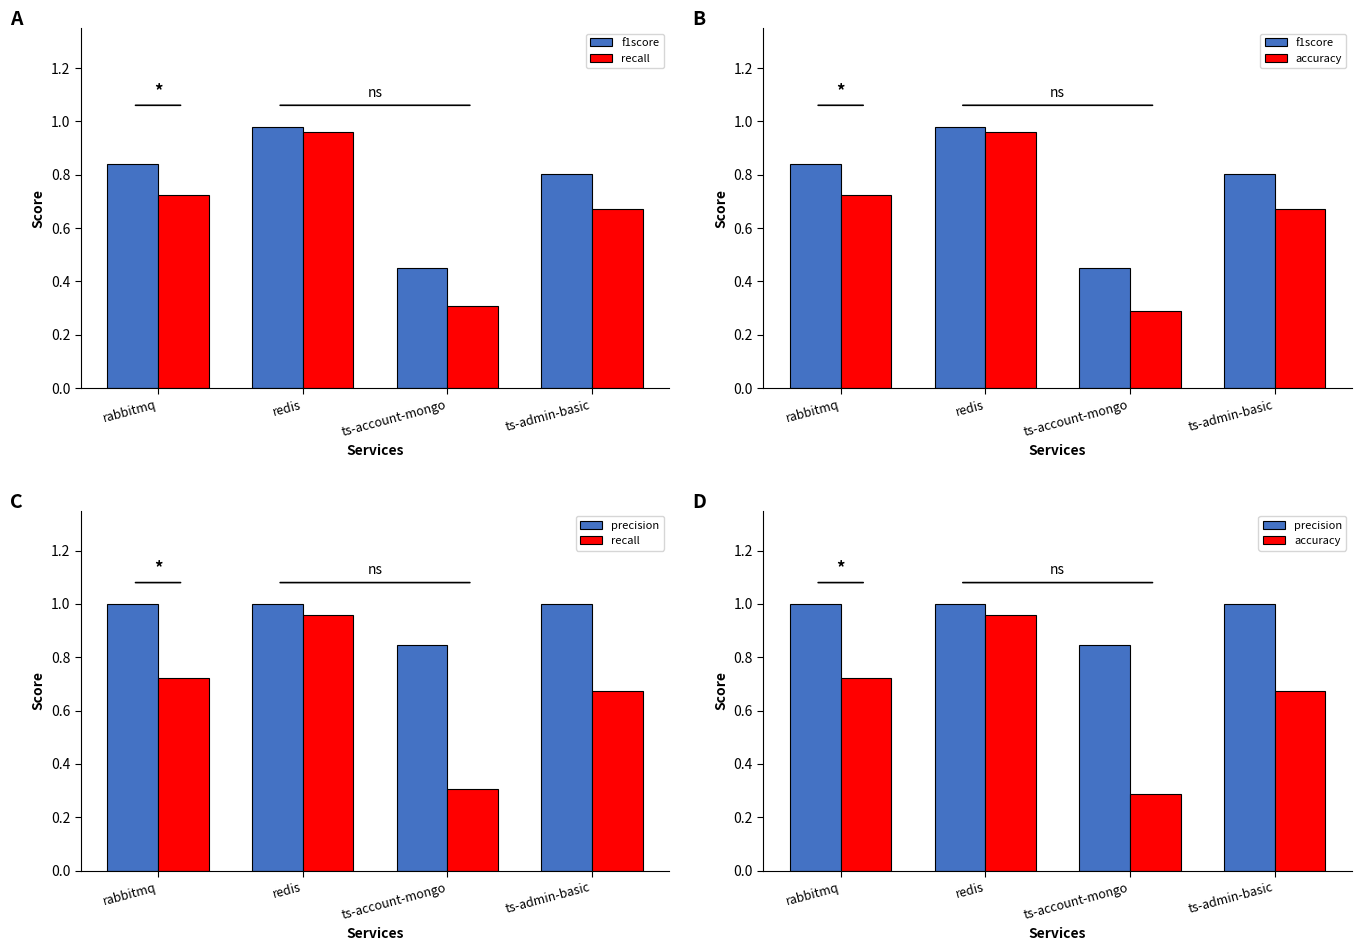

What value does the recall series have at rabbitmq?

0.7